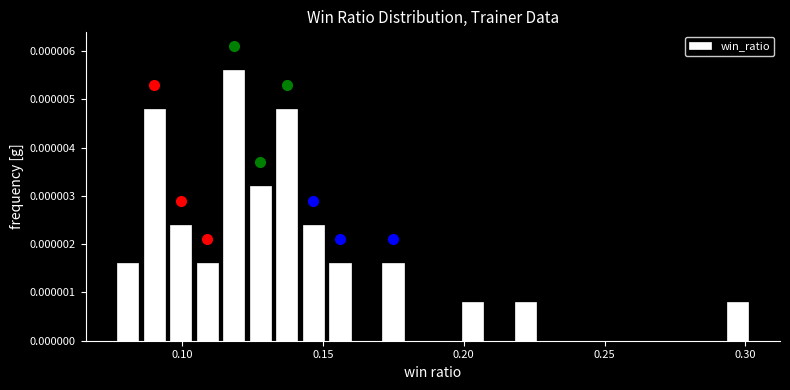

Read against the x-axis, roughly where is the centre of the tallest bar?

0.120